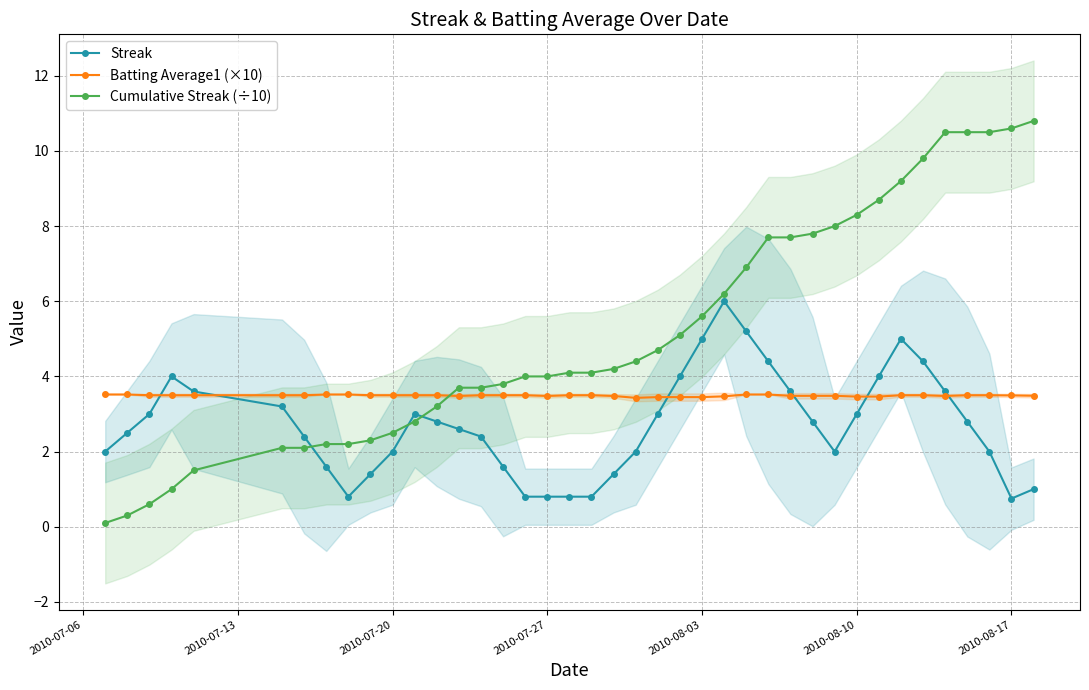

After their last crossing, which series has the higher values: Streak or Cumulative Streak (÷10)?

Cumulative Streak (÷10)